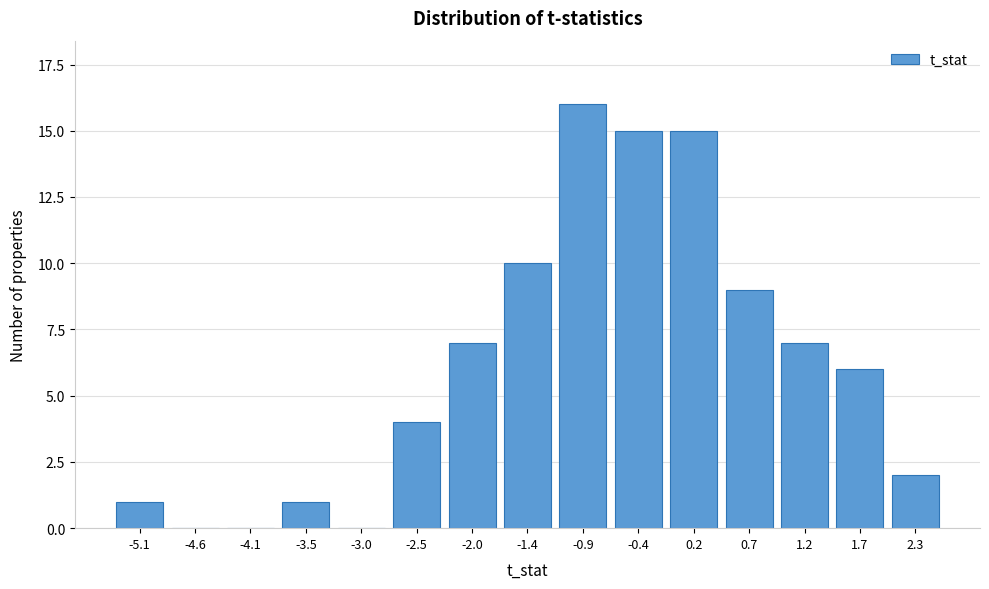

Reading right to left, transcribe all the data shown in this chart.

2.3=2	1.7=6	1.2=7	0.7=9	0.2=15	-0.4=15	-0.9=16	-1.4=10	-2.0=7	-2.5=4	-3.0=0	-3.5=1	-4.1=0	-4.6=0	-5.1=1